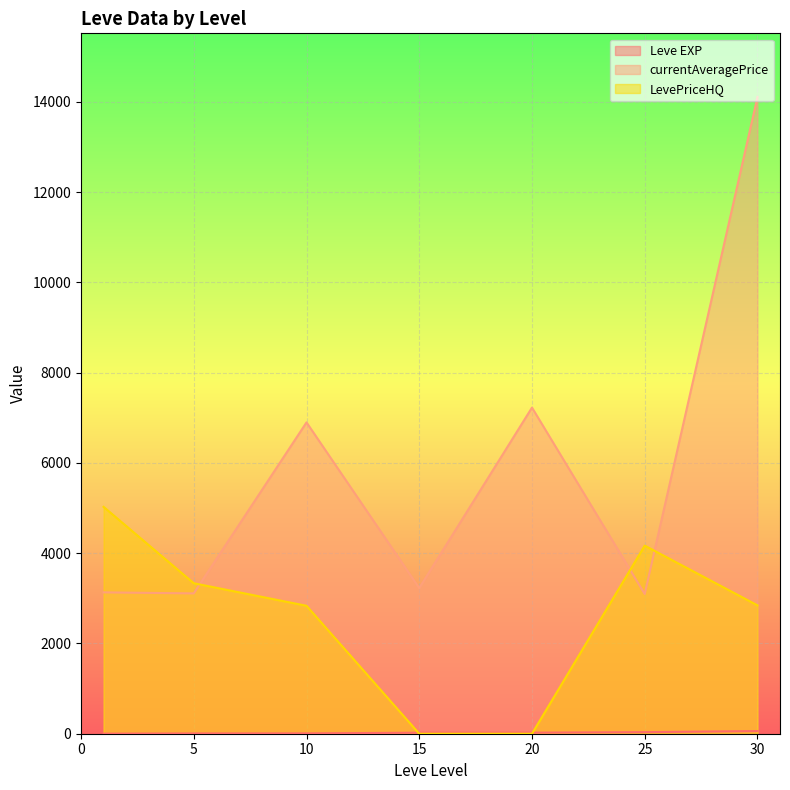

At which label is currentAveragePrice closest to 15324?

30